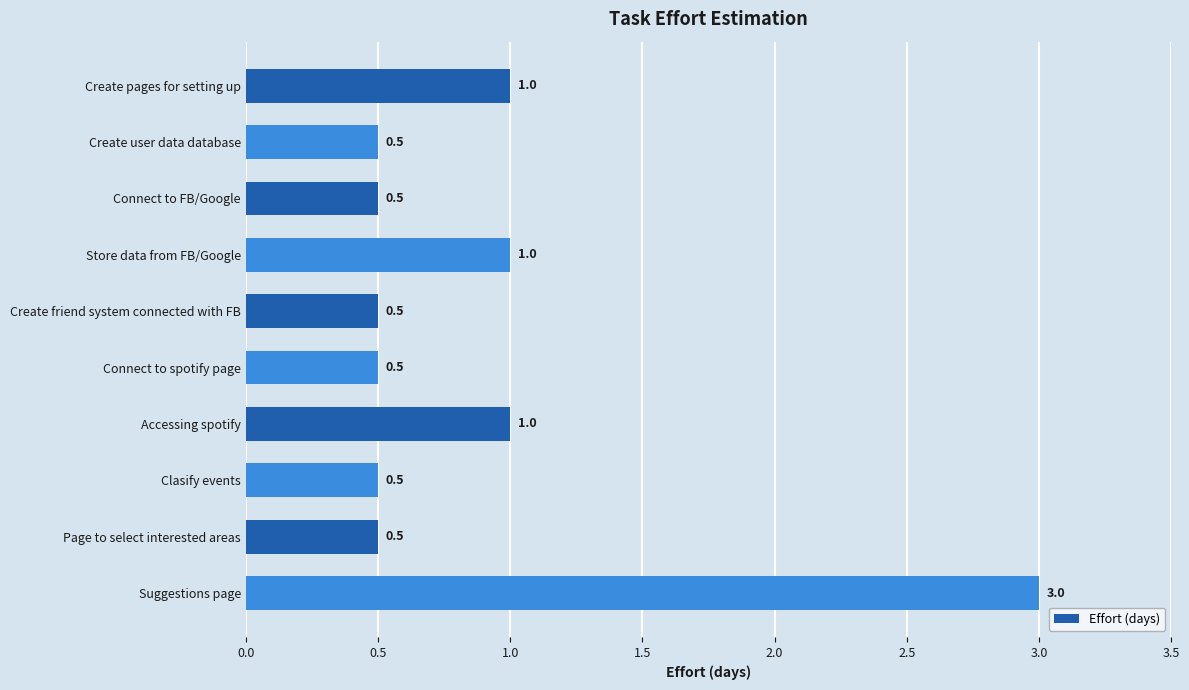

Count the values in the range 0 to 1.

9